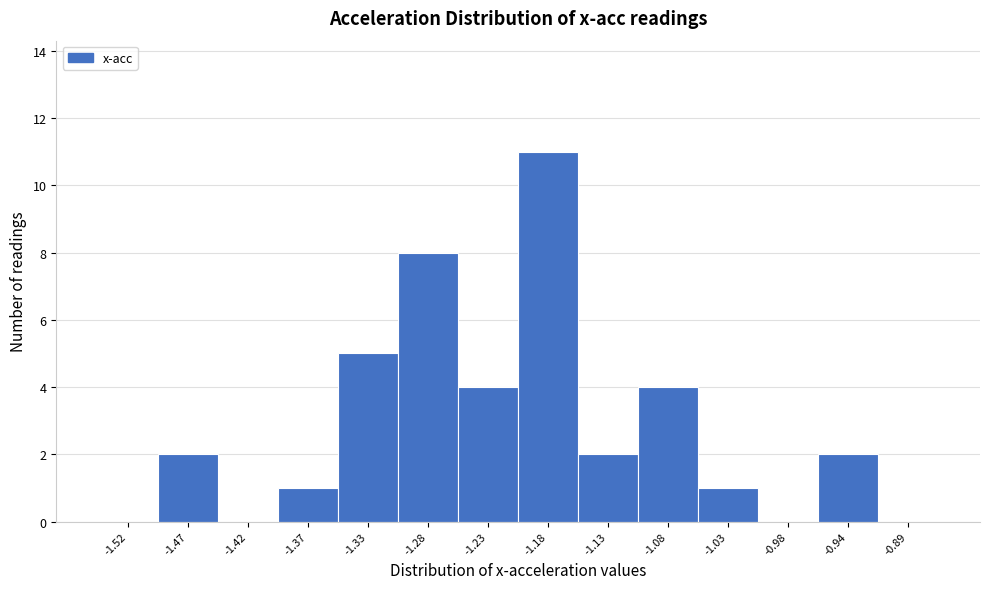

Reading left to right, extract all data points from this chart.

-1.52=0	-1.47=2	-1.42=0	-1.37=1	-1.33=5	-1.28=8	-1.23=4	-1.18=11	-1.13=2	-1.08=4	-1.03=1	-0.98=0	-0.94=2	-0.89=0